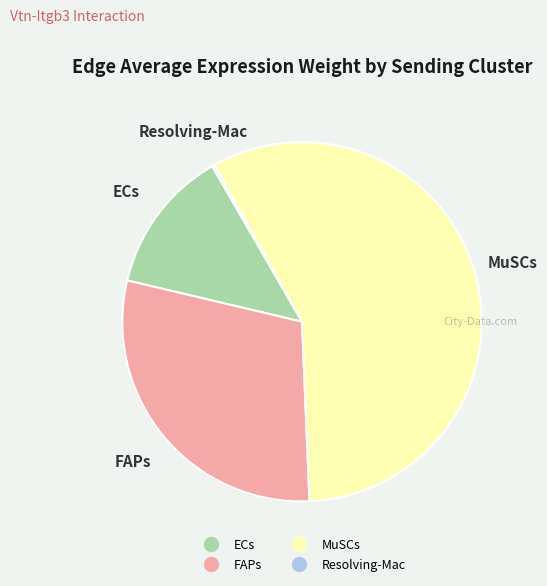

Between MuSCs and FAPs, which is larger?

MuSCs